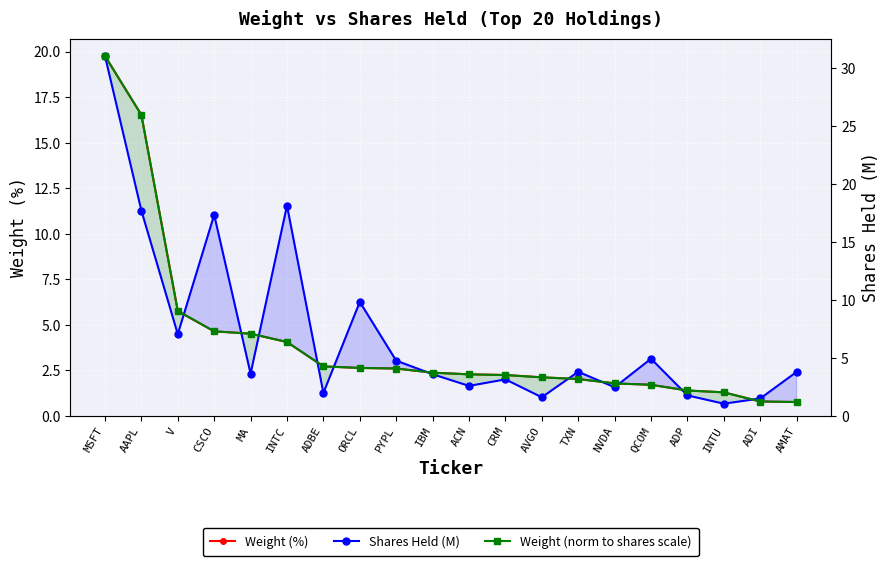

What is the greatest value displayed?

31.1